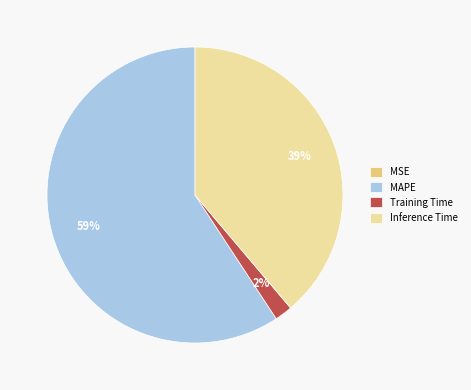

Which category has the biggest portion of the pie?

MAPE